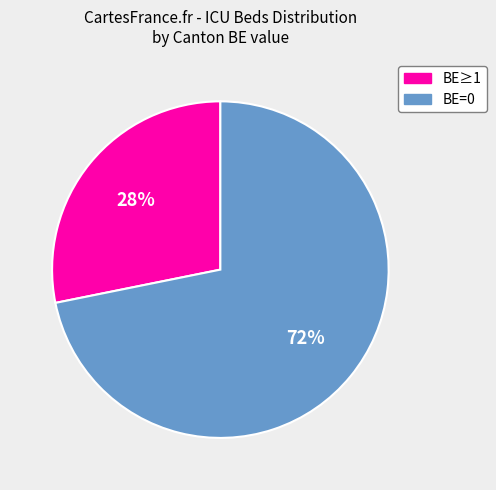

What percentage is the BE≥1 slice, to the nearest percent?

28%